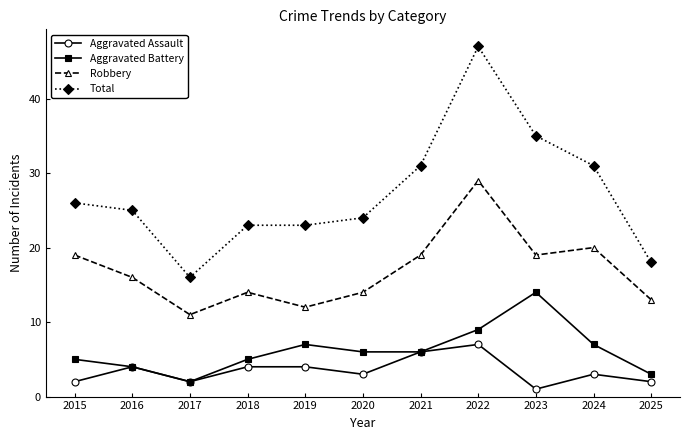

The Aggravated Battery series shows 3 at 2020. True or false?

False